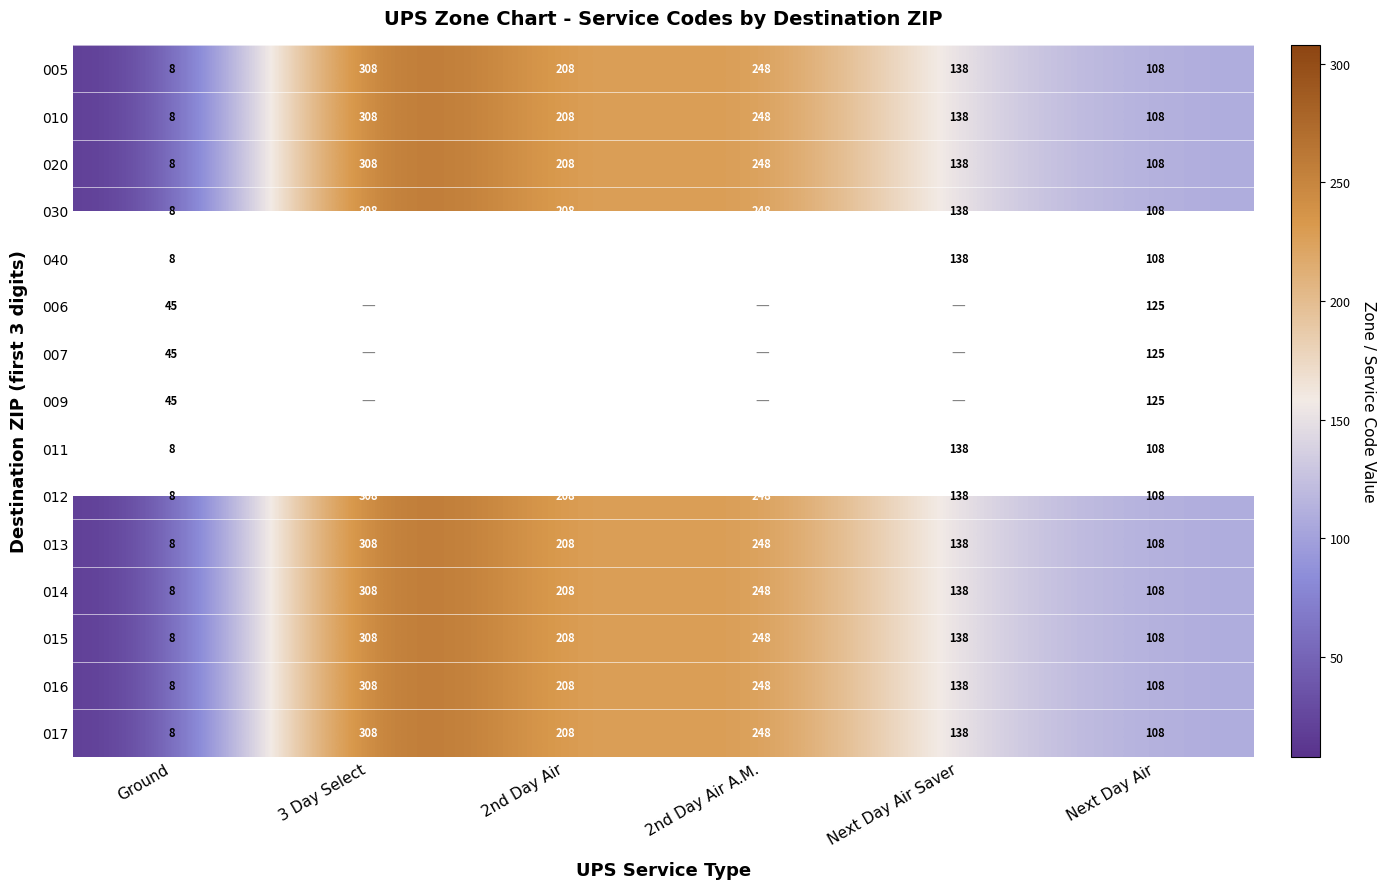

How many data points in 020 are less than 208?

3